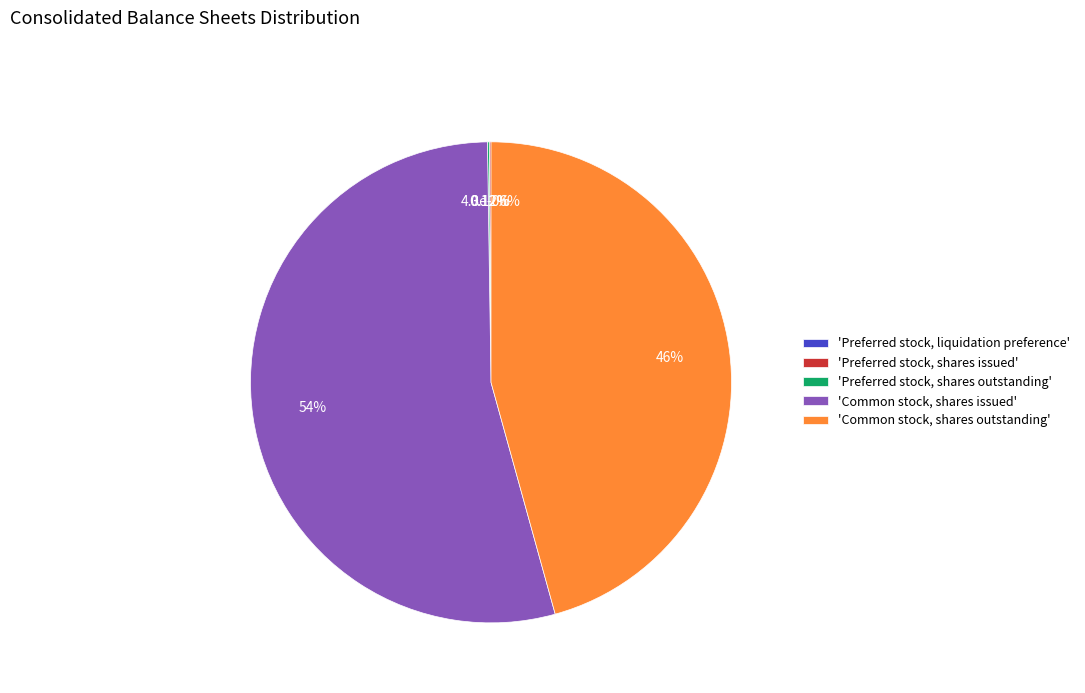

What is the ratio of the value at Preferred stock, shares outstanding to the value at Preferred stock, shares issued?

1.0